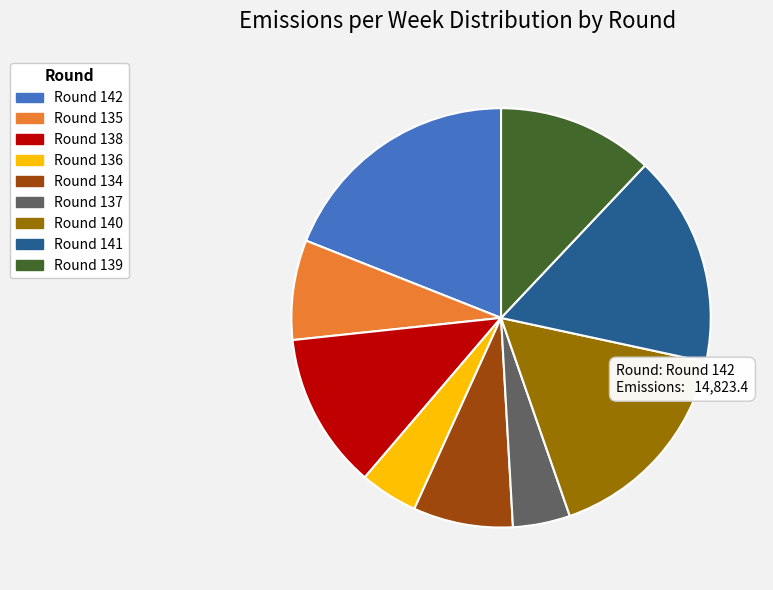

The Round 134 slice represents 8% of the pie. True or false?

True